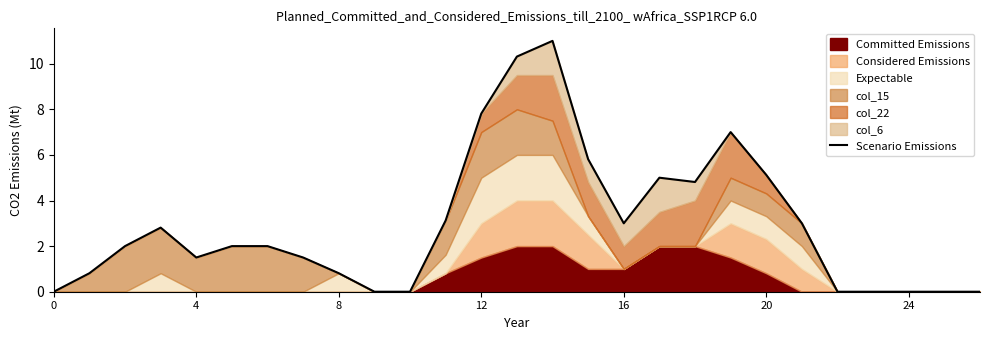

How many lines are shown in the chart?

1